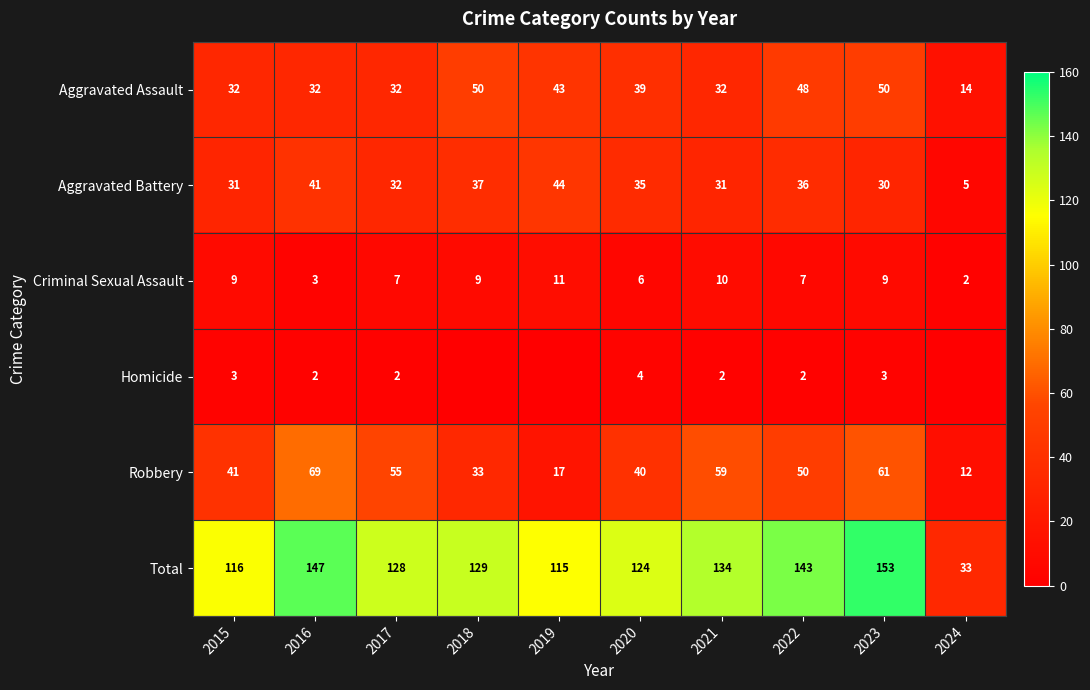

Rank the series at 2023 from lowest to highest value.

Homicide, Criminal Sexual Assault, Aggravated Battery, Aggravated Assault, Robbery, Total